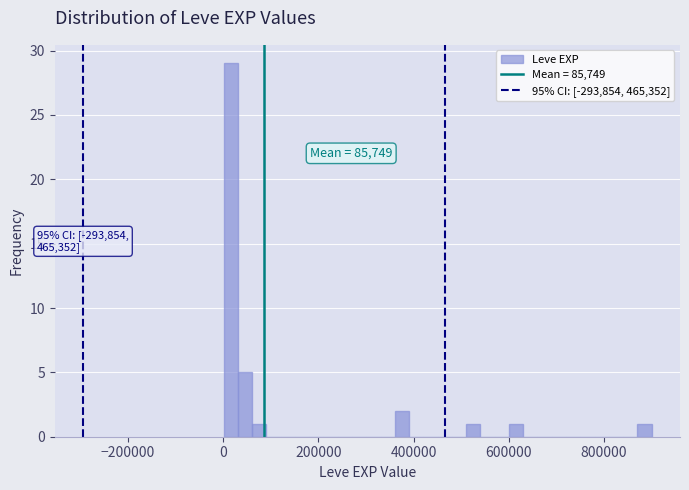

Read against the x-axis, roughly where is the centre of the tallest bar?

20000